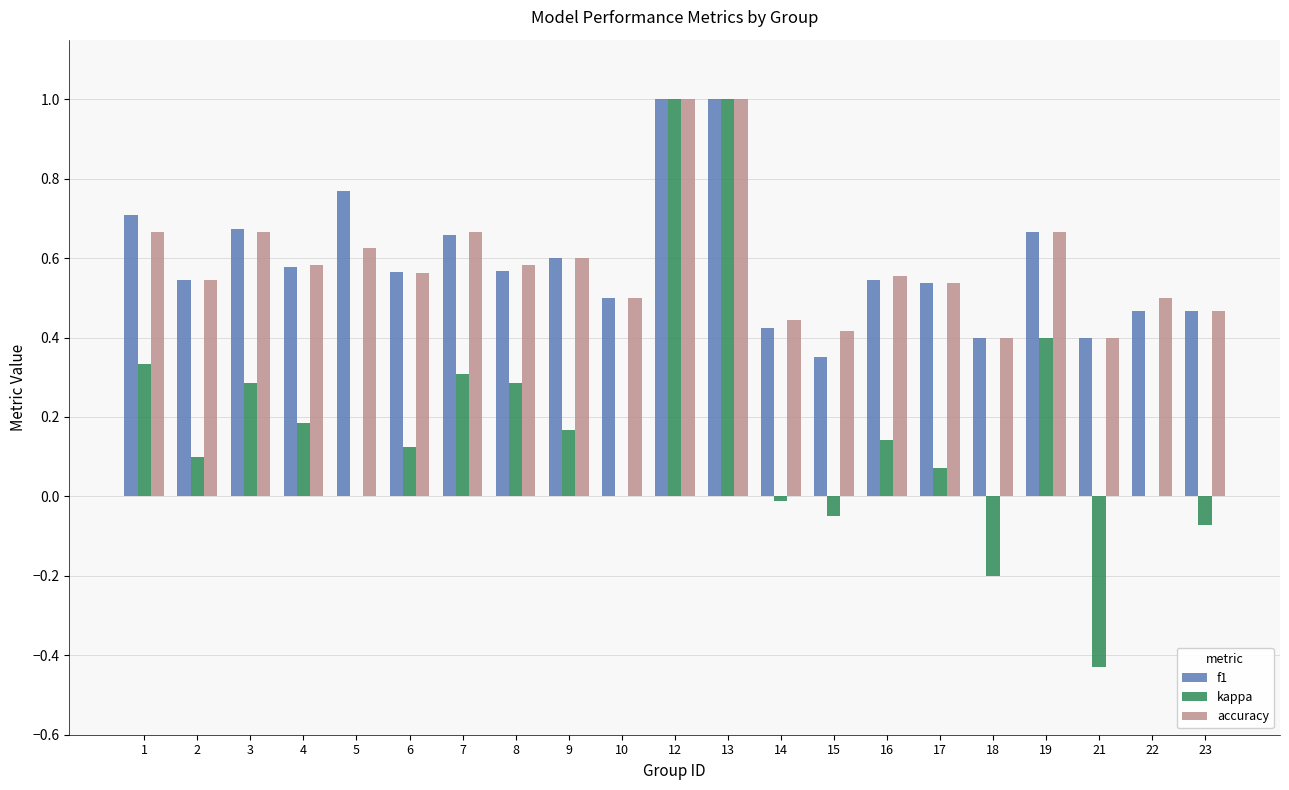

Is it true that kappa equals 0.9 at 10?

False